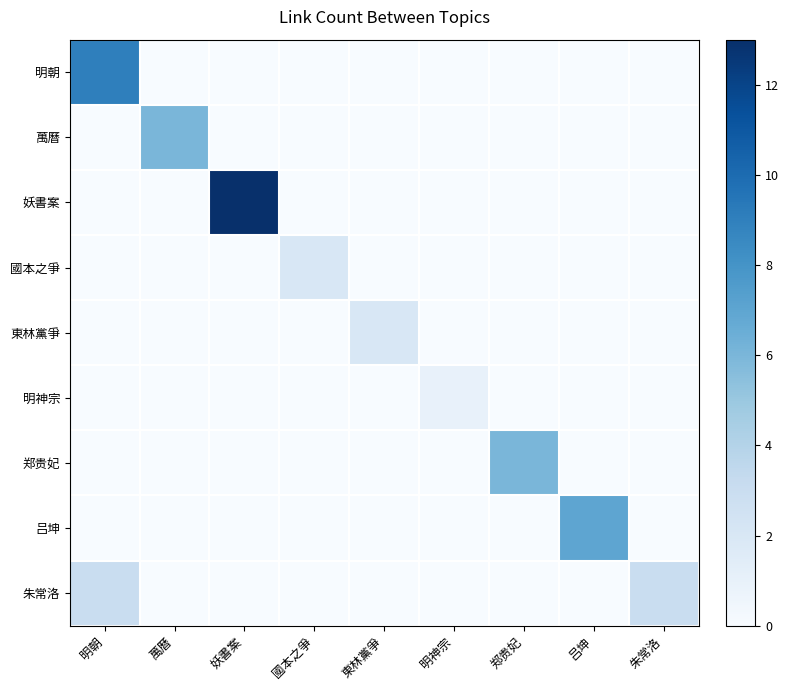

Reading left to right, list all the values displayed in this chart.

明朝: 明朝=9	萬曆=0	妖書案=0	國本之爭=0	東林黨爭=0	明神宗=0	郑贵妃=0	吕坤=0	朱常洛=0
萬曆: 明朝=0	萬曆=6	妖書案=0	國本之爭=0	東林黨爭=0	明神宗=0	郑贵妃=0	吕坤=0	朱常洛=0
妖書案: 明朝=0	萬曆=0	妖書案=13	國本之爭=0	東林黨爭=0	明神宗=0	郑贵妃=0	吕坤=0	朱常洛=0
國本之爭: 明朝=0	萬曆=0	妖書案=0	國本之爭=2	東林黨爭=0	明神宗=0	郑贵妃=0	吕坤=0	朱常洛=0
東林黨爭: 明朝=0	萬曆=0	妖書案=0	國本之爭=0	東林黨爭=2	明神宗=0	郑贵妃=0	吕坤=0	朱常洛=0
明神宗: 明朝=0	萬曆=0	妖書案=0	國本之爭=0	東林黨爭=0	明神宗=1	郑贵妃=0	吕坤=0	朱常洛=0
郑贵妃: 明朝=0	萬曆=0	妖書案=0	國本之爭=0	東林黨爭=0	明神宗=0	郑贵妃=6	吕坤=0	朱常洛=0
吕坤: 明朝=0	萬曆=0	妖書案=0	國本之爭=0	東林黨爭=0	明神宗=0	郑贵妃=0	吕坤=7	朱常洛=0
朱常洛: 明朝=3	萬曆=0	妖書案=0	國本之爭=0	東林黨爭=0	明神宗=0	郑贵妃=0	吕坤=0	朱常洛=3